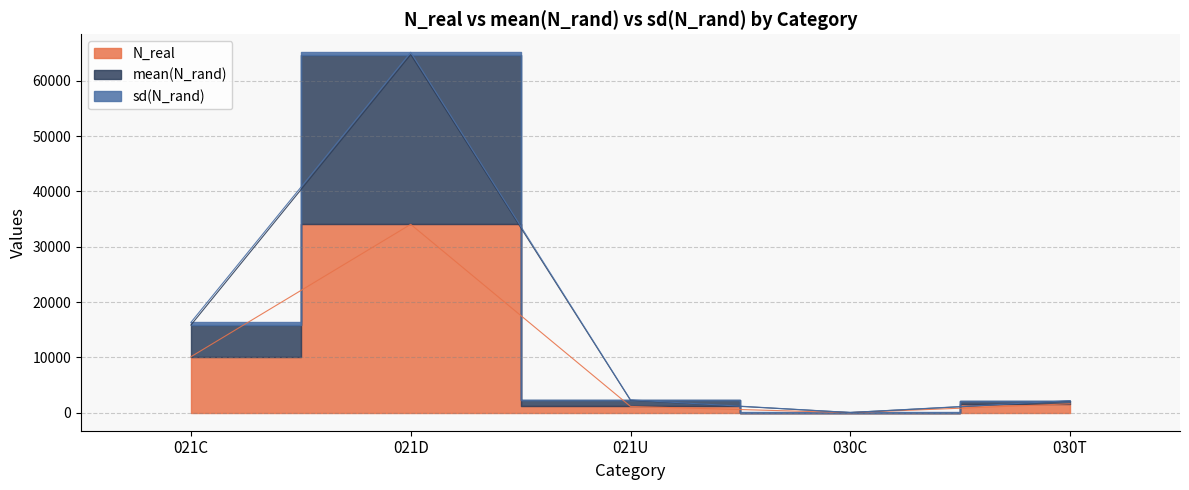

What is the label of the 4th point from the right?

021D